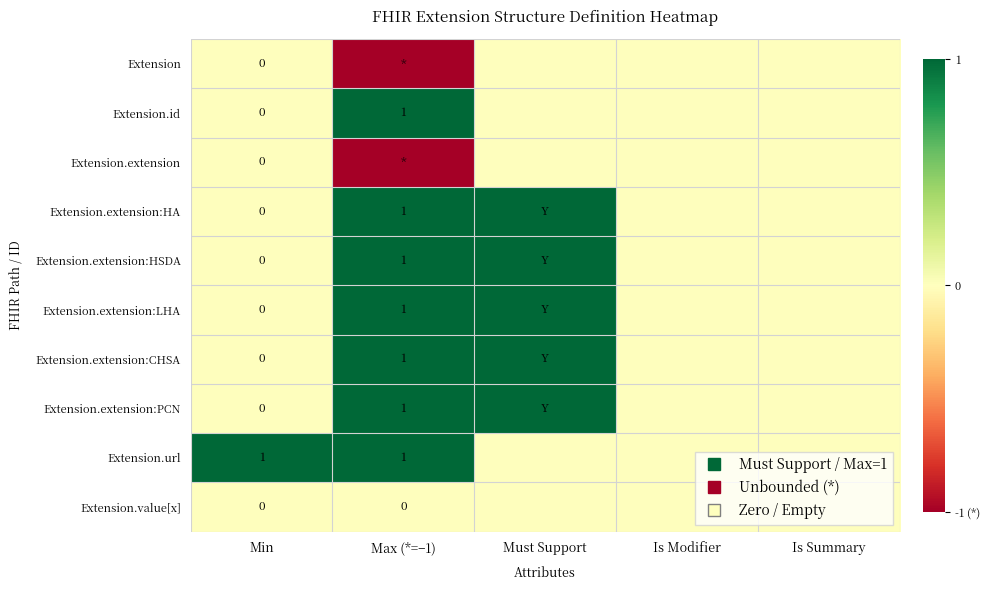

Is it true that Extension.id equals 0 at Min?

True